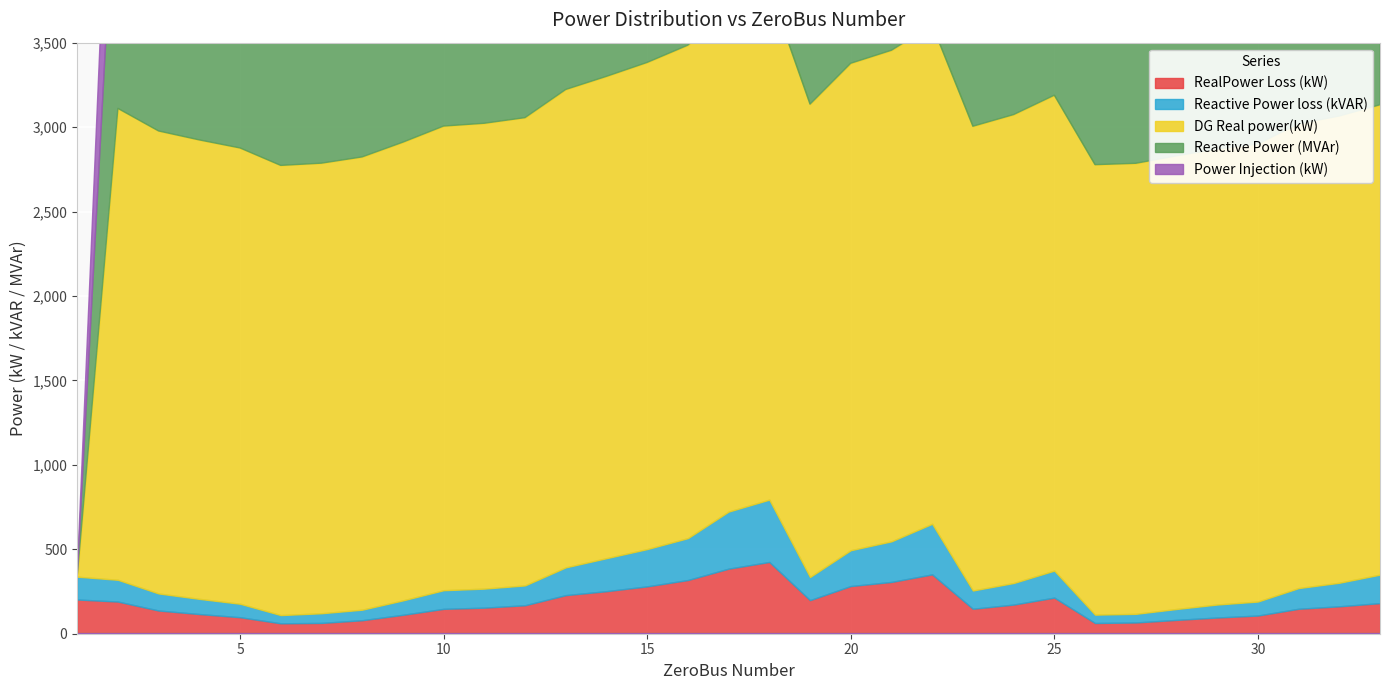

True or false: Reactive Power loss (kVAR) has more than 1 interior local peaks.

True